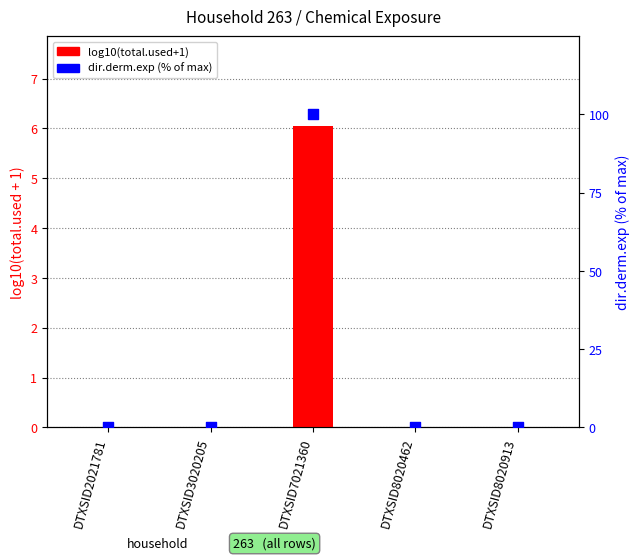

At how many categories does at least one series exceed 45?

1